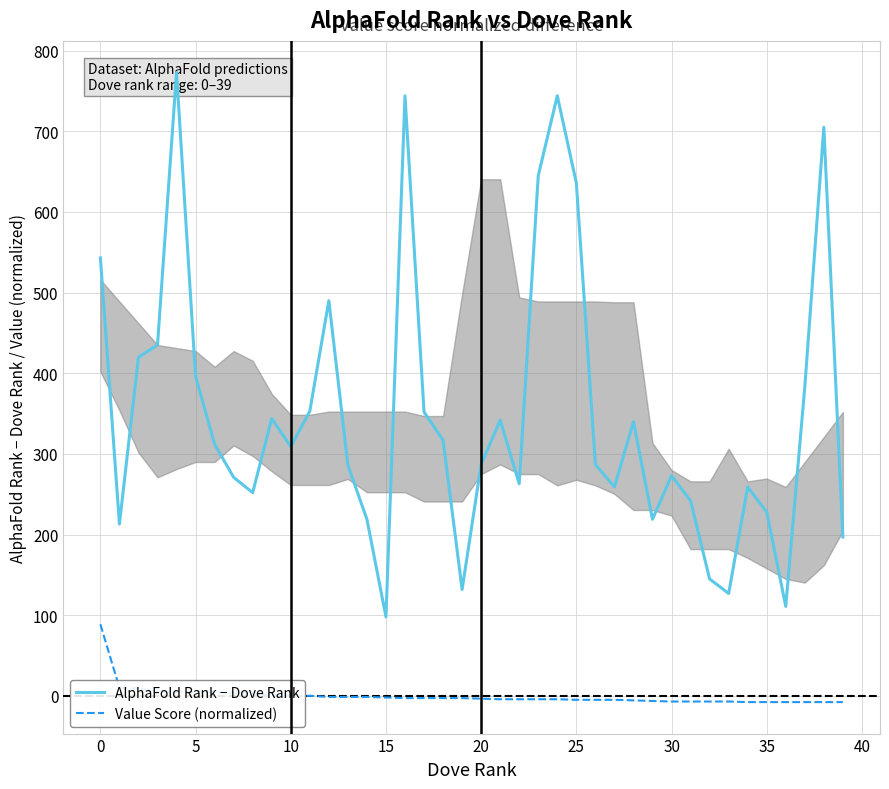

True or false: Value Score (normalized) has more than 0 interior local peaks.

False